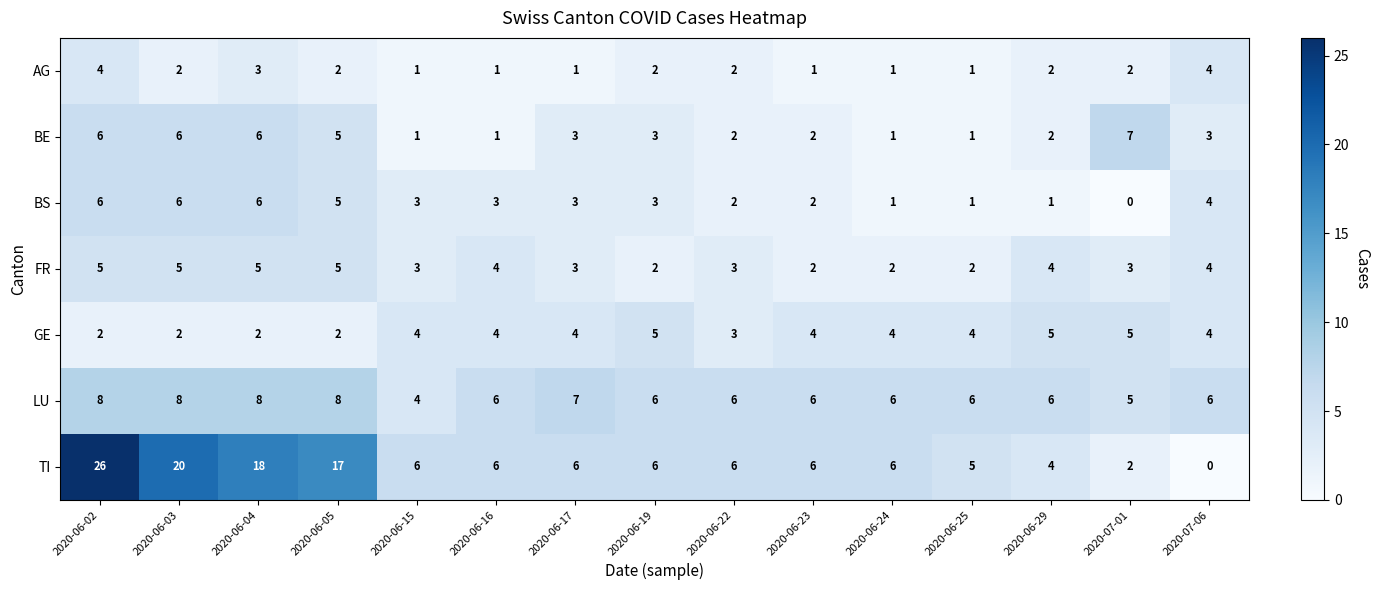

What is the total value across all series at 2020-07-01?

24